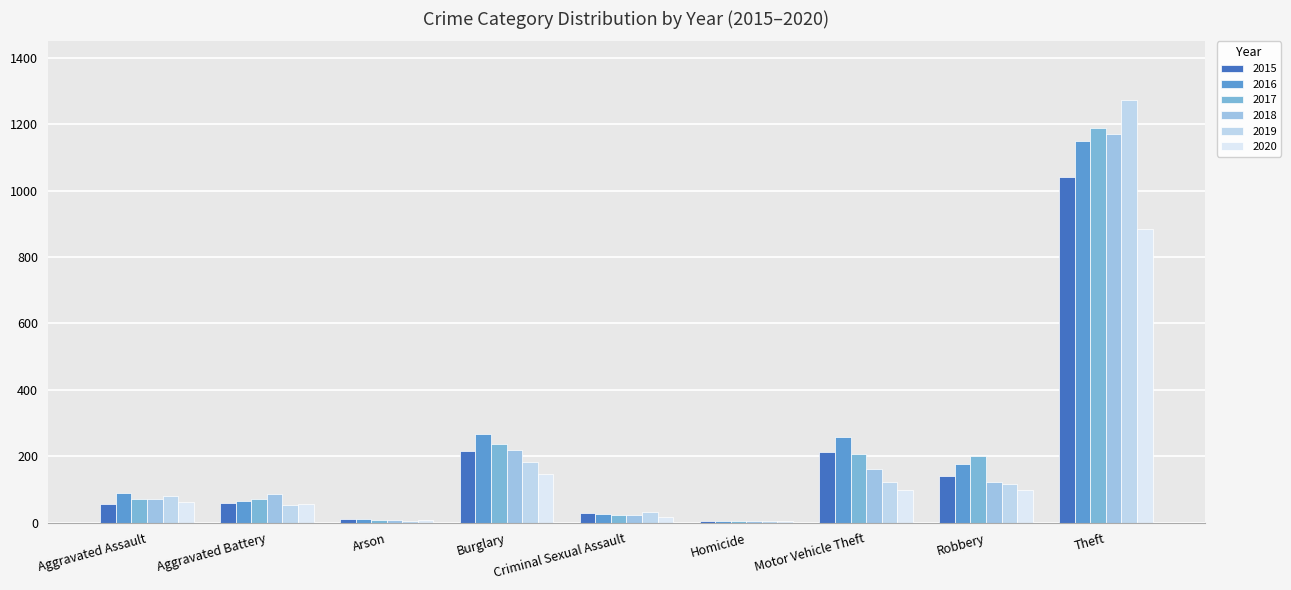

What is the label of the 5th bar from the right?

Criminal Sexual Assault